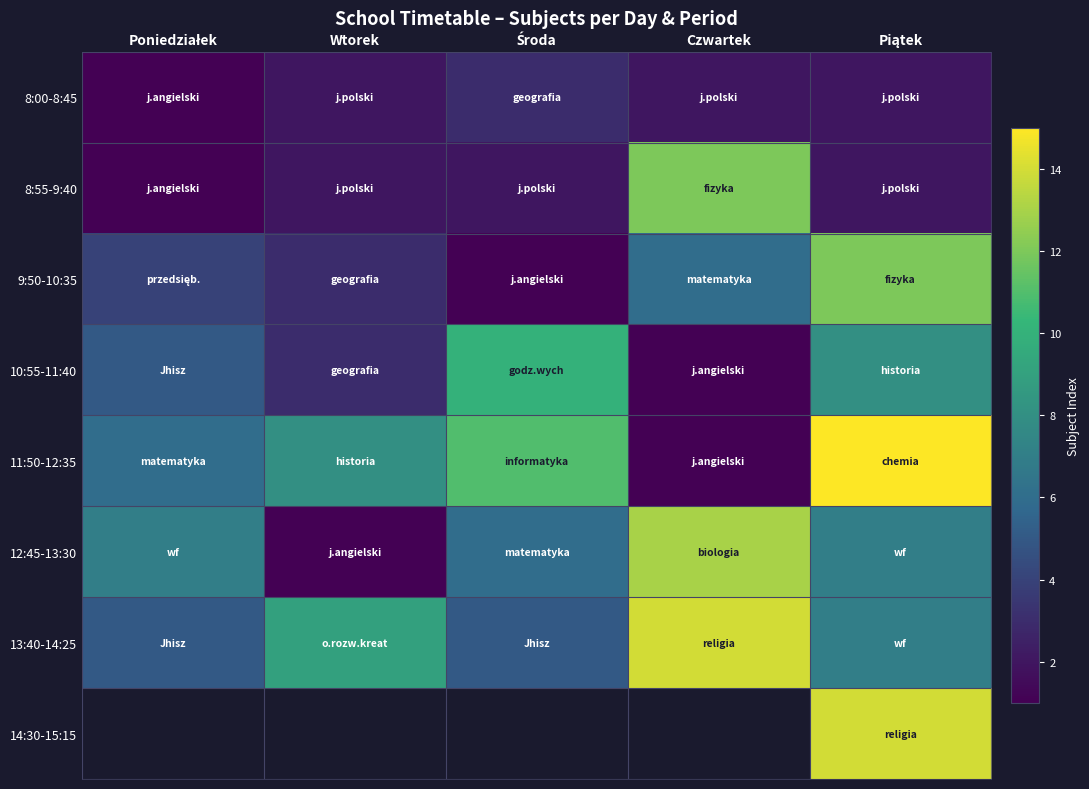

Which series changed the most between Środa and Piątek?

9:50-10:35